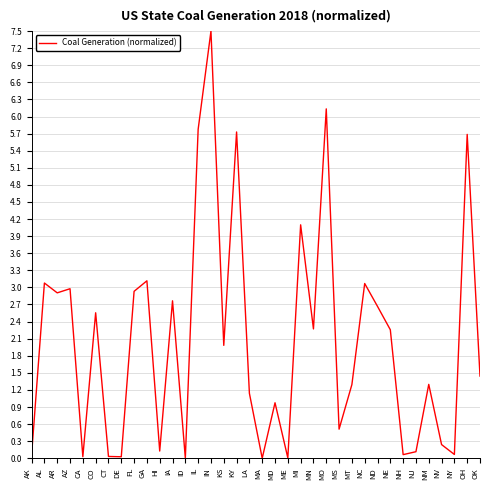

Does the chart display data point markers on the line(s)?

No